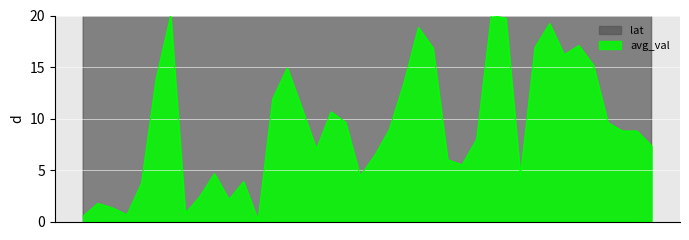

Which has a higher value, 2 or 189?

189